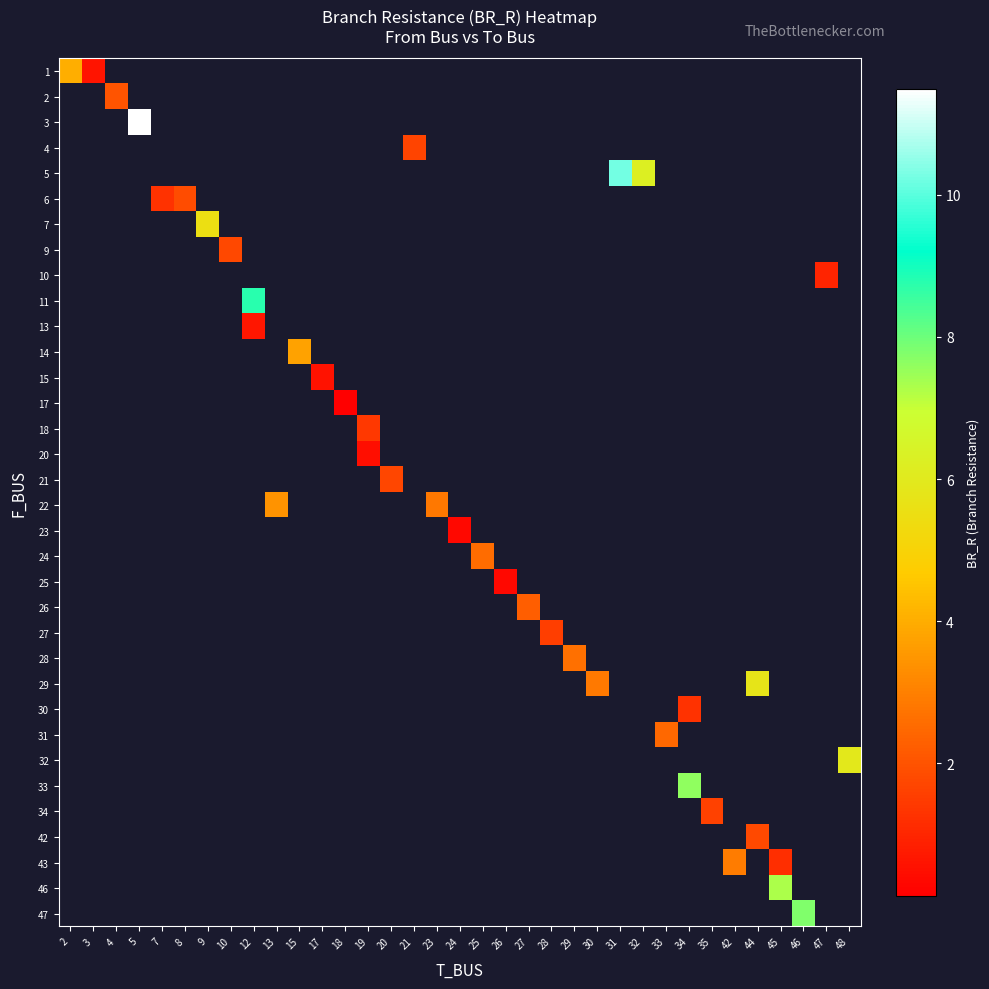

Which has a higher value, 19 or 42?

42